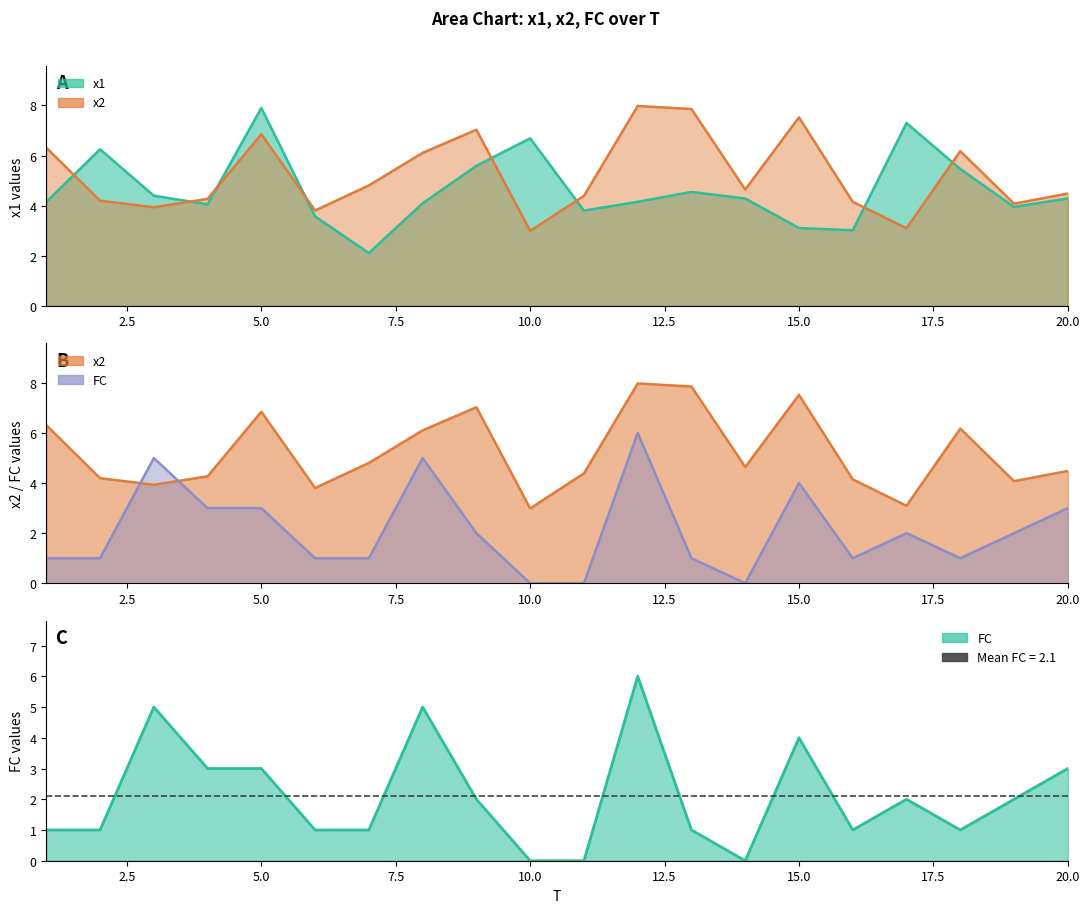

What is the total value across all series at 8?

15.2